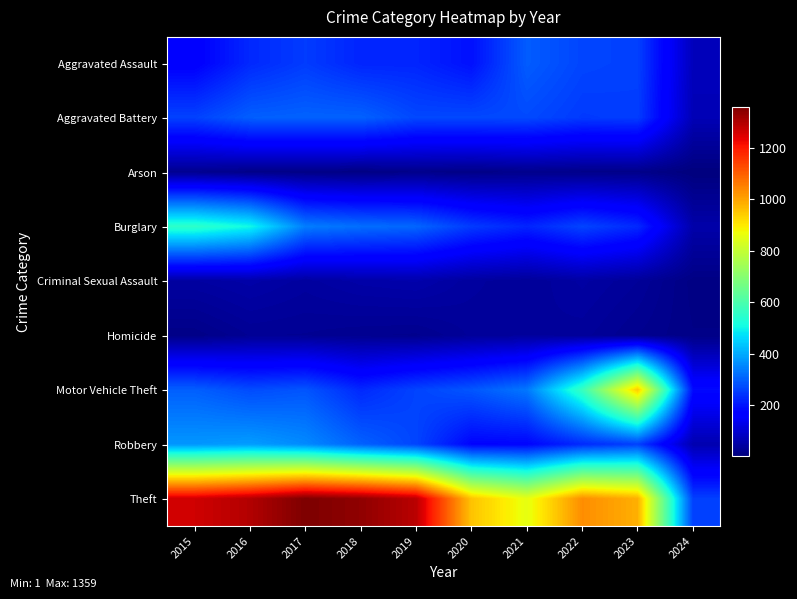

What is the difference between the highest and lowest values at 2023?

968